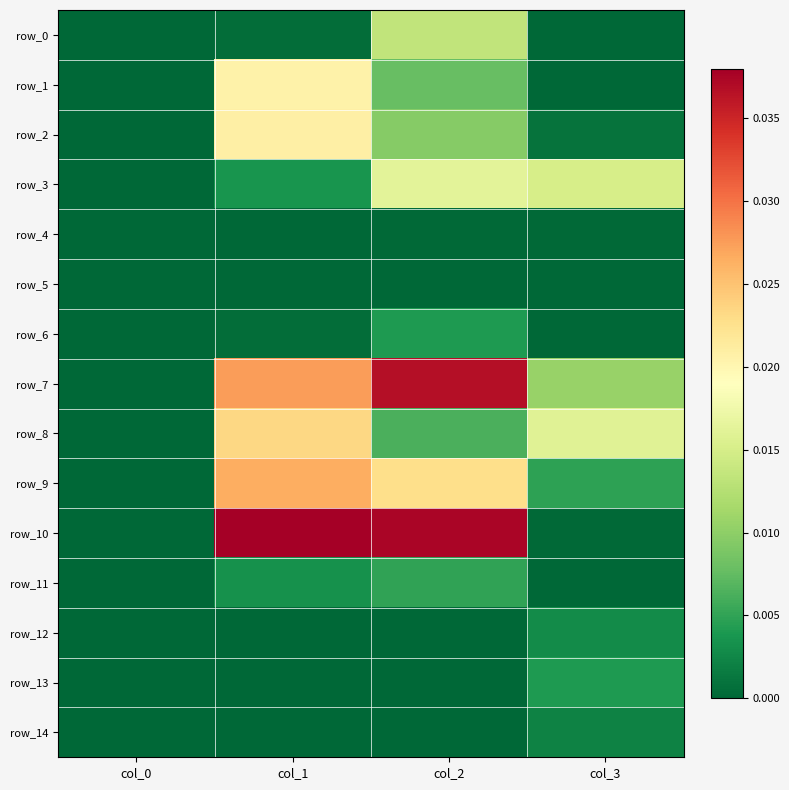

The value of row_10 at col_1 is 0.0. True or false?

False